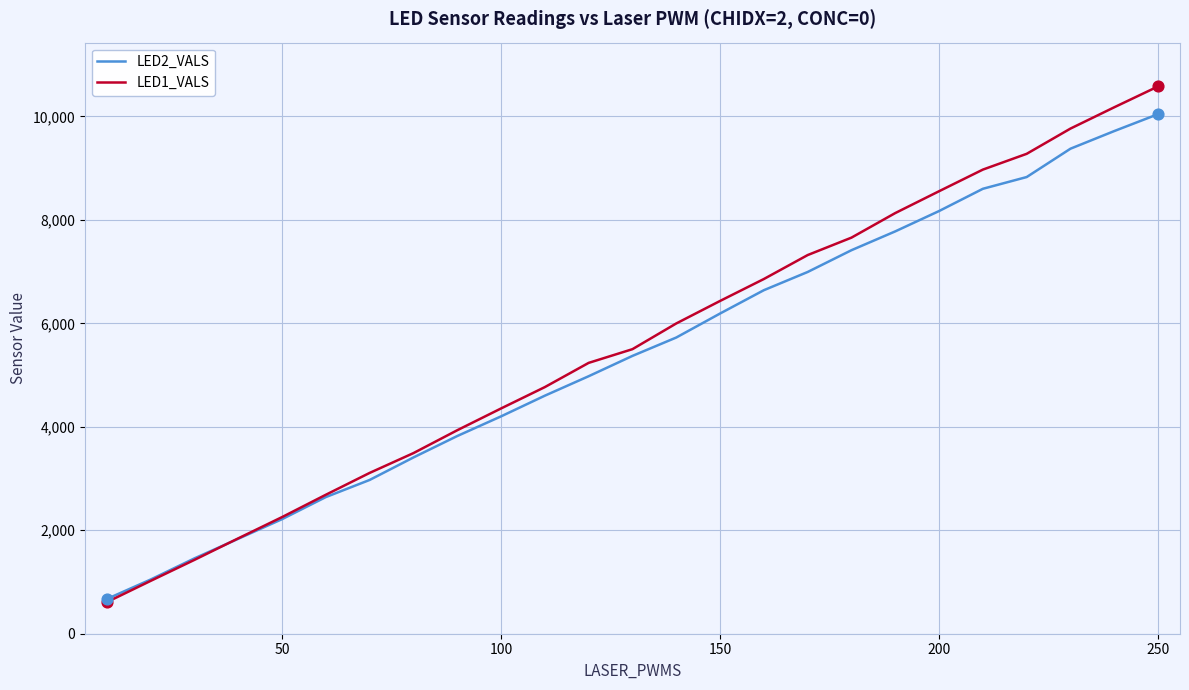

Rank the series by their maximum value, from highest to lowest.

LED1_VALS, LED2_VALS